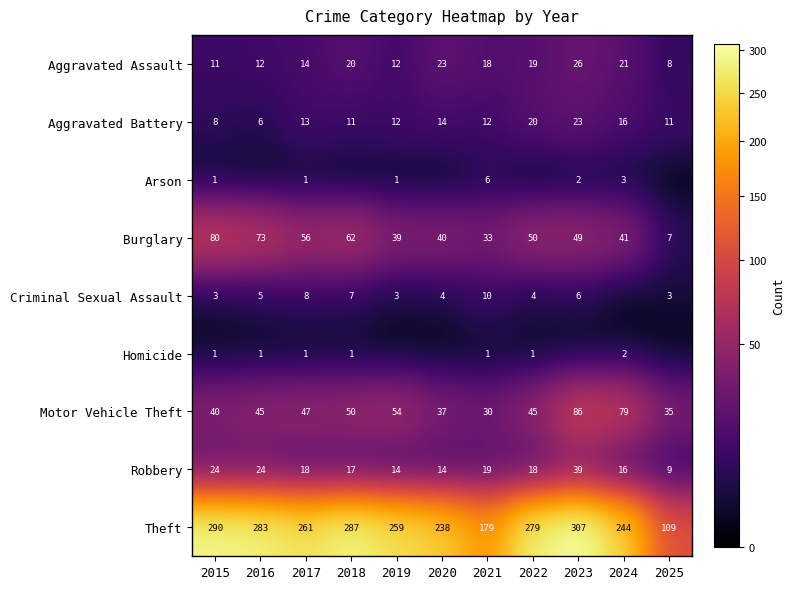

What is the difference between the highest and lowest values at 2021?

178